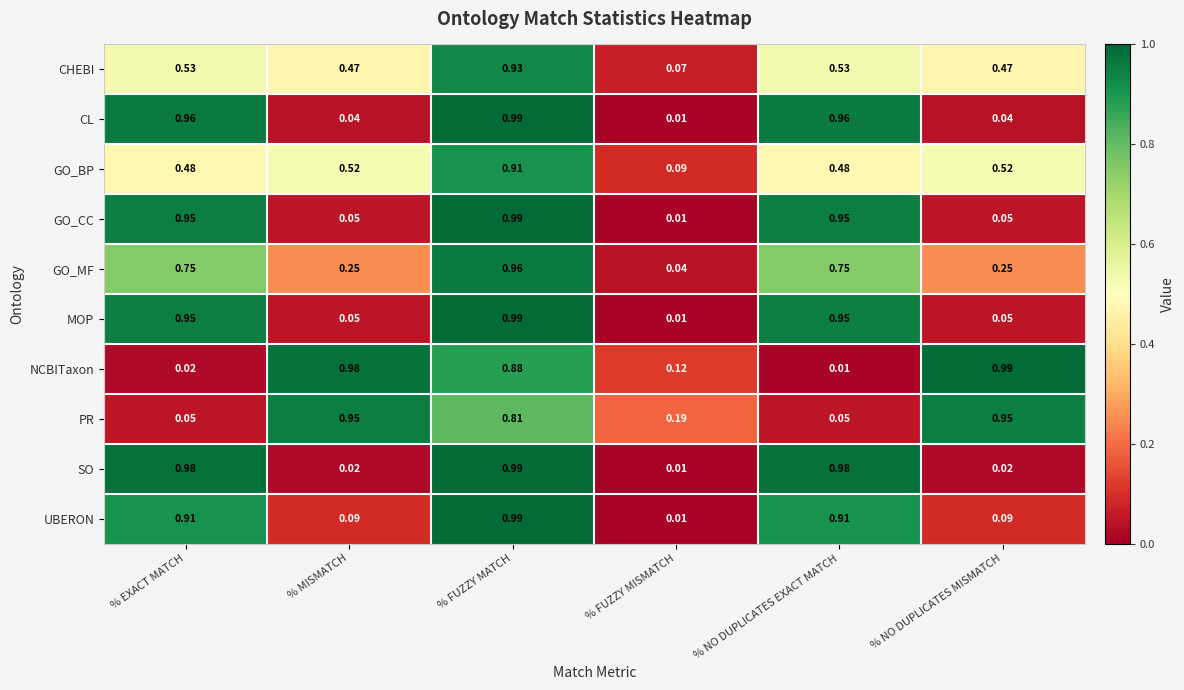

How many data points does each series have?

6